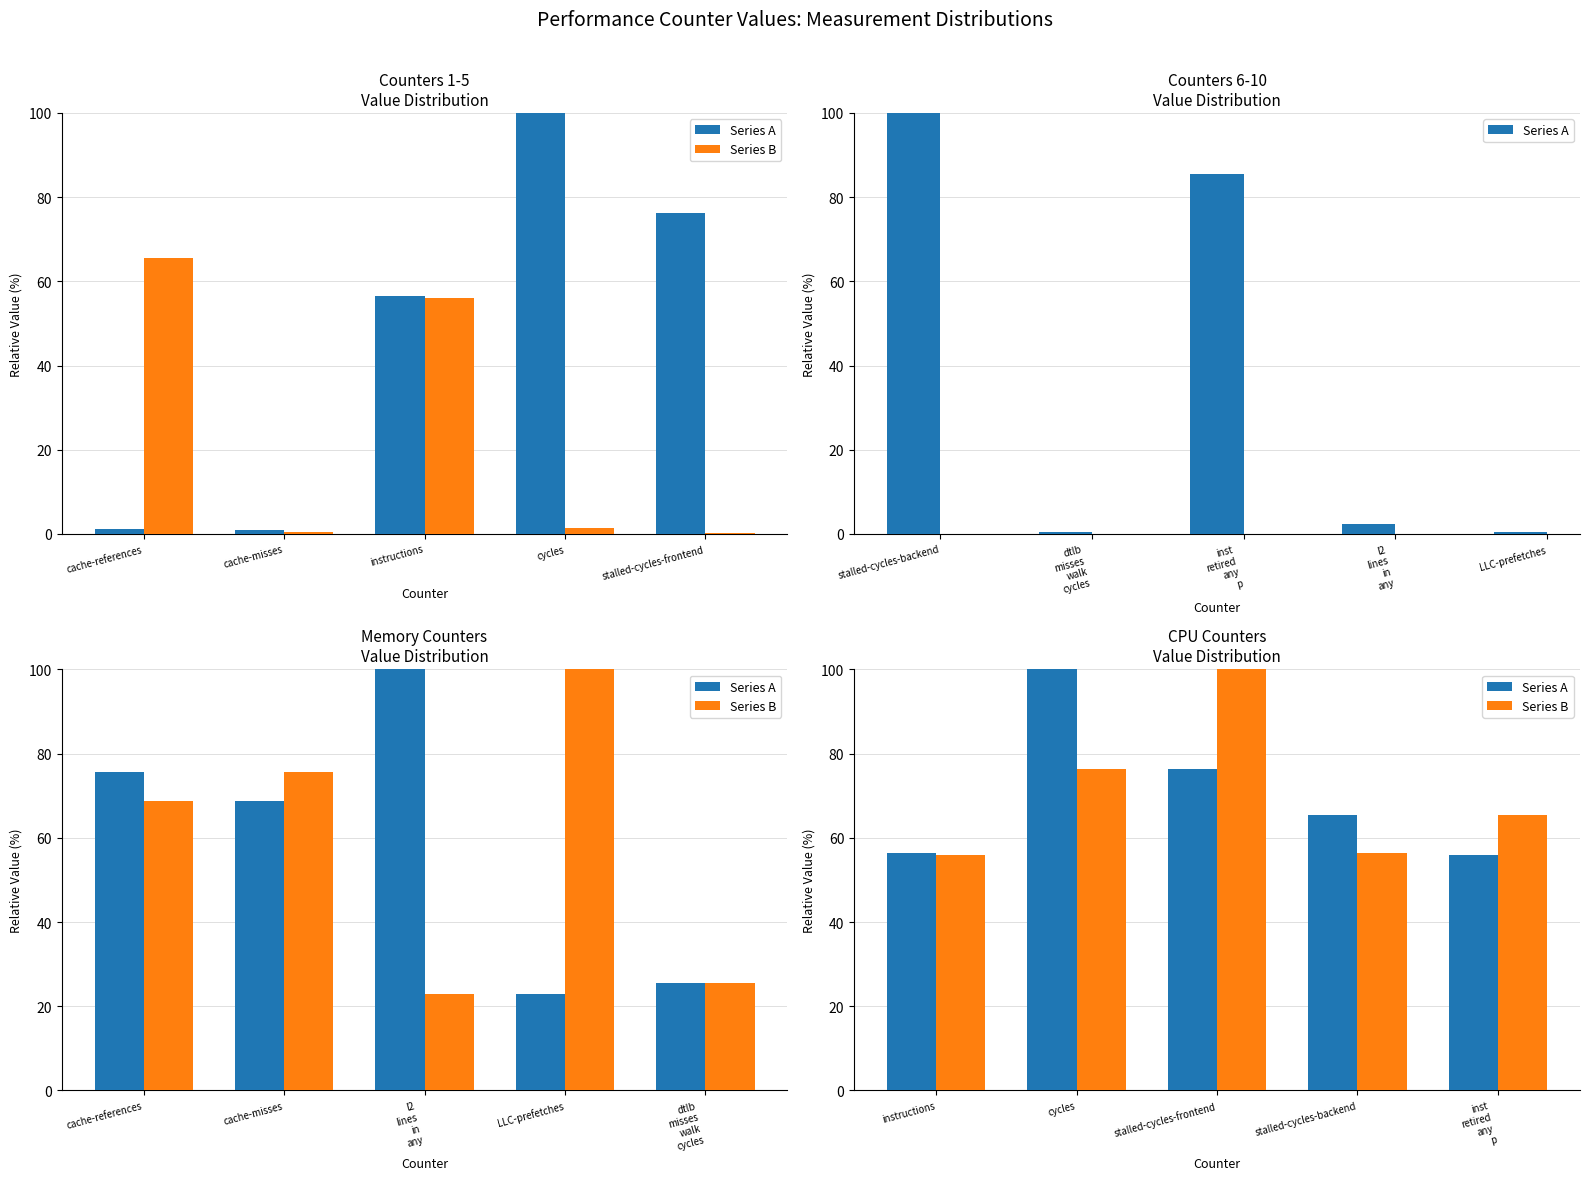

List the series in order of their peak value, highest first.

Series A, Series B